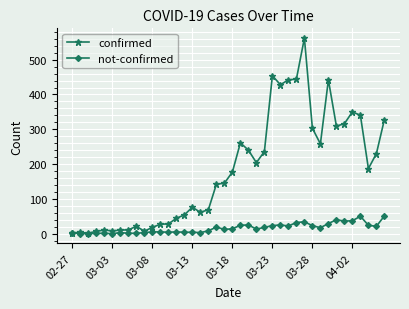

Rank the series by their average value, from highest to lowest.

confirmed, not-confirmed